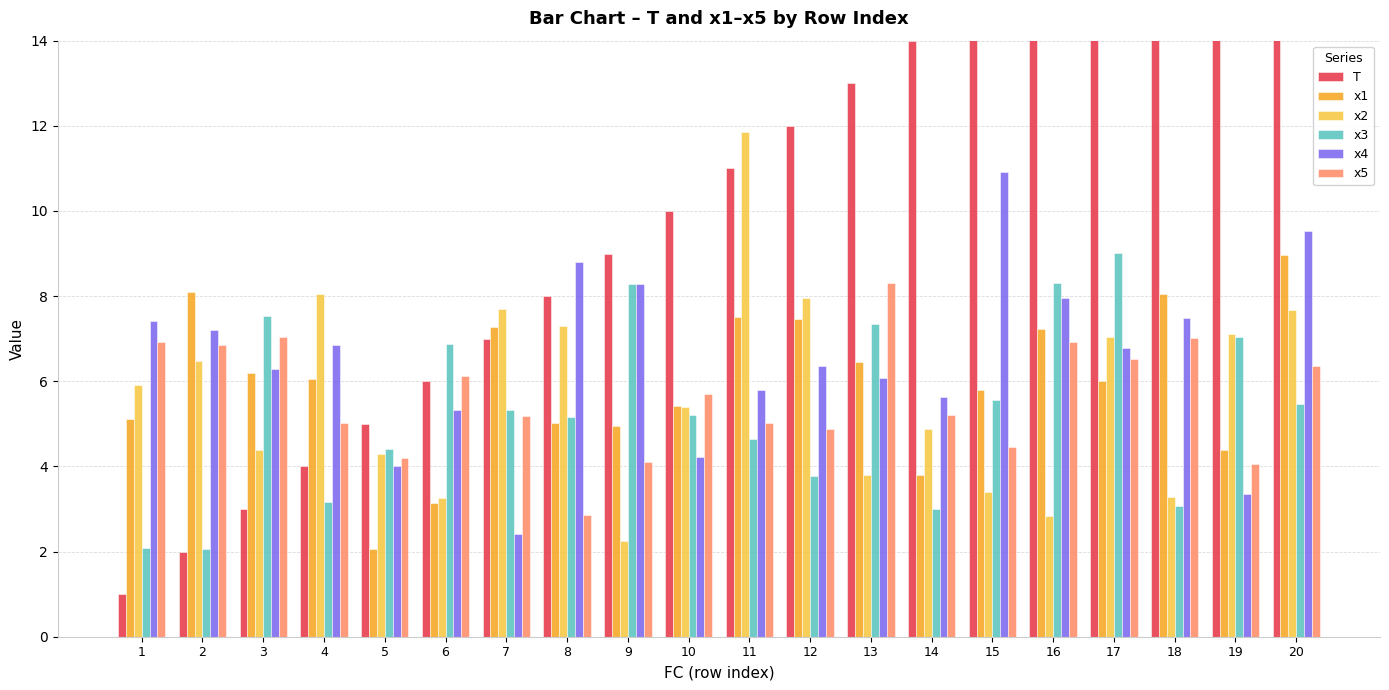

What is the difference between the T values at 15 and 12?

3.0